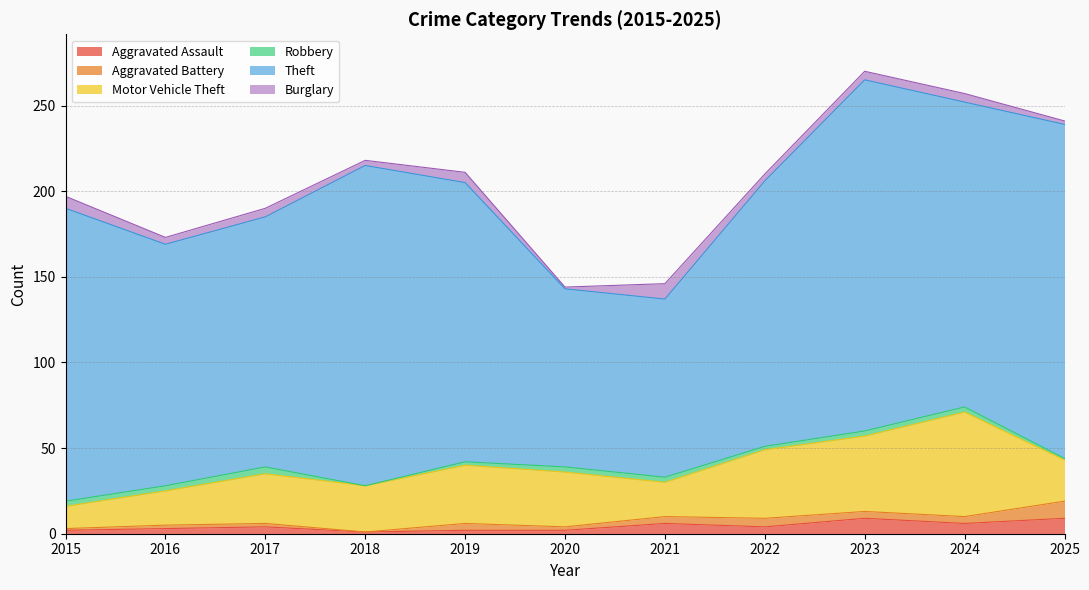

How many values in the Robbery series exceed 3?

1